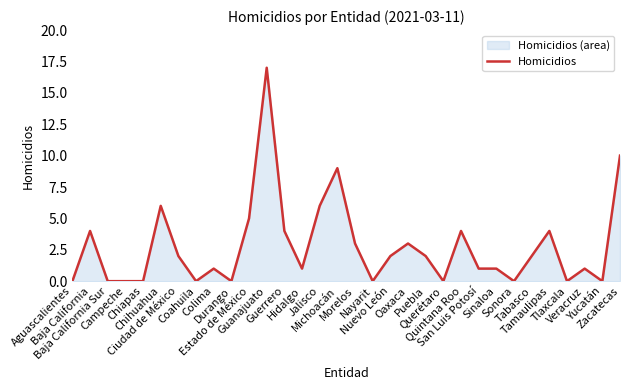

Reading left to right, what are all the values shown in this chart?

Aguascalientes=0	Baja California=4	Baja California Sur=0	Campeche=0	Chiapas=0	Chihuahua=6	Ciudad de México=2	Coahuila=0	Colima=1	Durango=0	Estado de México=5	Guanajuato=17	Guerrero=4	Hidalgo=1	Jalisco=6	Michoacán=9	Morelos=3	Nayarit=0	Nuevo León=2	Oaxaca=3	Puebla=2	Querétaro=0	Quintana Roo=4	San Luis Potosí=1	Sinaloa=1	Sonora=0	Tabasco=2	Tamaulipas=4	Tlaxcala=0	Veracruz=1	Yucatán=0	Zacatecas=10